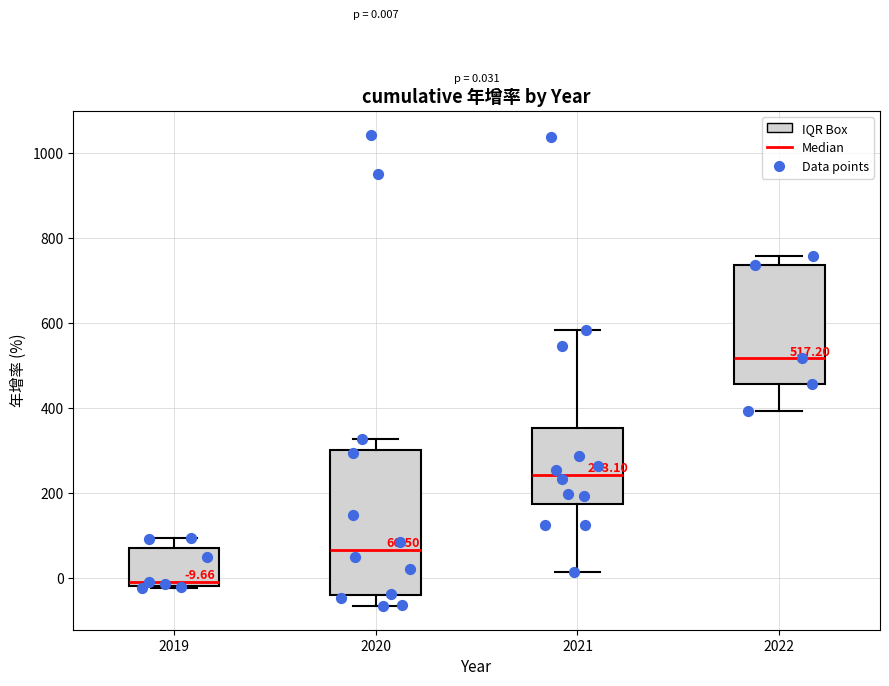

Which box's median line is the lowest?

2019